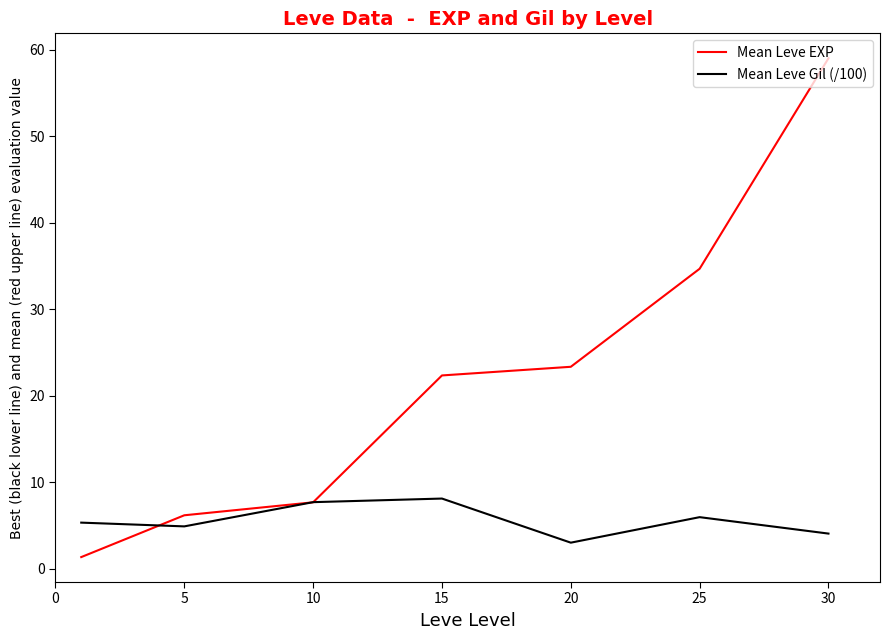

Rank the series by their average value, from lowest to highest.

Mean Leve Gil (/100), Mean Leve EXP